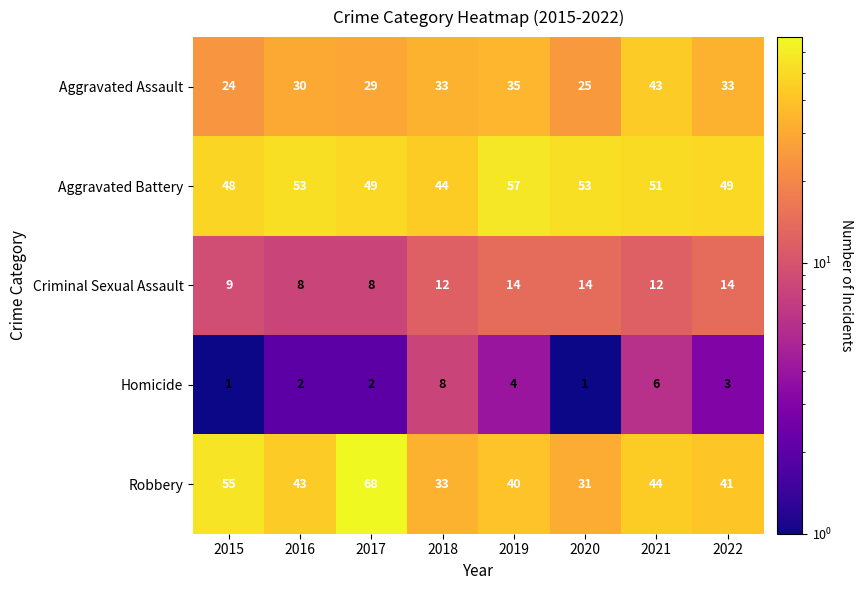

Which series has the largest total across all categories?

Aggravated Battery